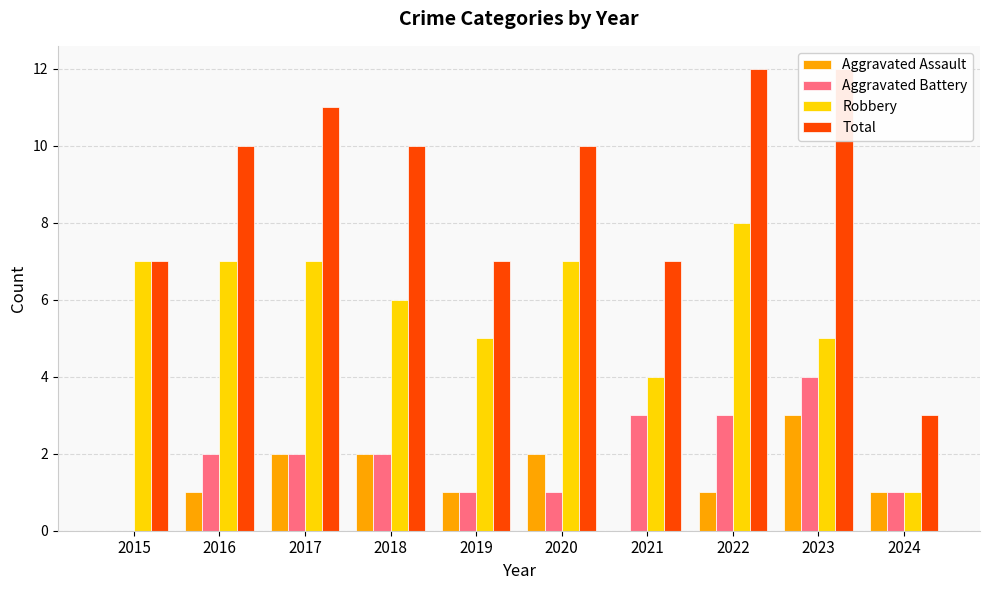

Reading right to left, extract all data points from this chart.

Aggravated Assault: 1	3	1	0	2	1	2	2	1	0
Aggravated Battery: 1	4	3	3	1	1	2	2	2	0
Robbery: 1	5	8	4	7	5	6	7	7	7
Total: 3	12	12	7	10	7	10	11	10	7